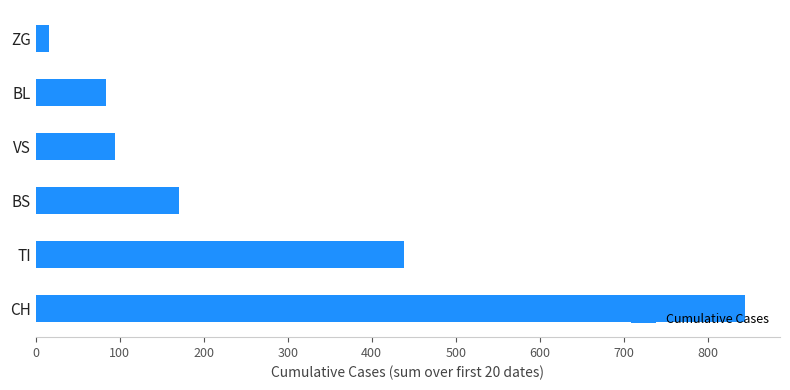

True or false: the data shows 84 at BL.

True